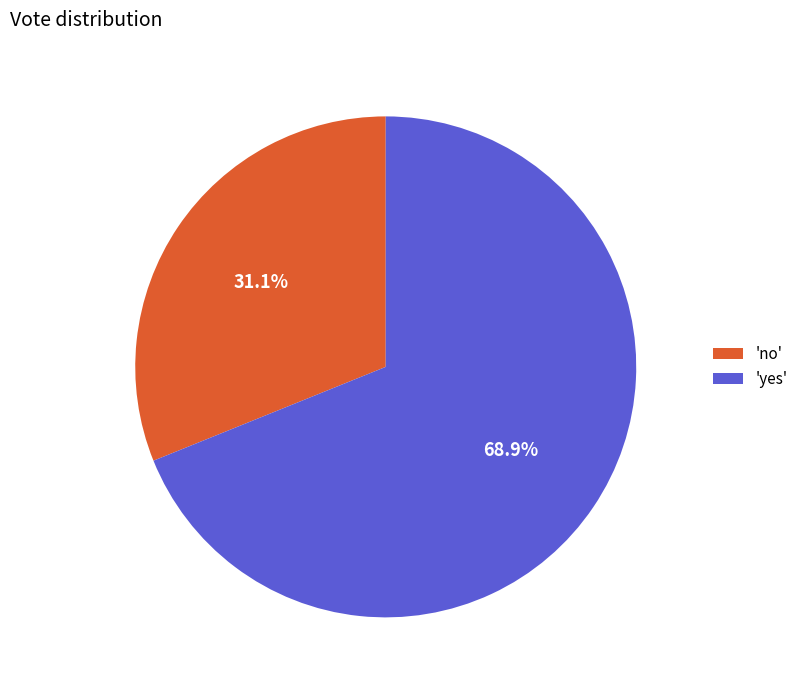

What is the smallest slice in the pie chart?

'no'